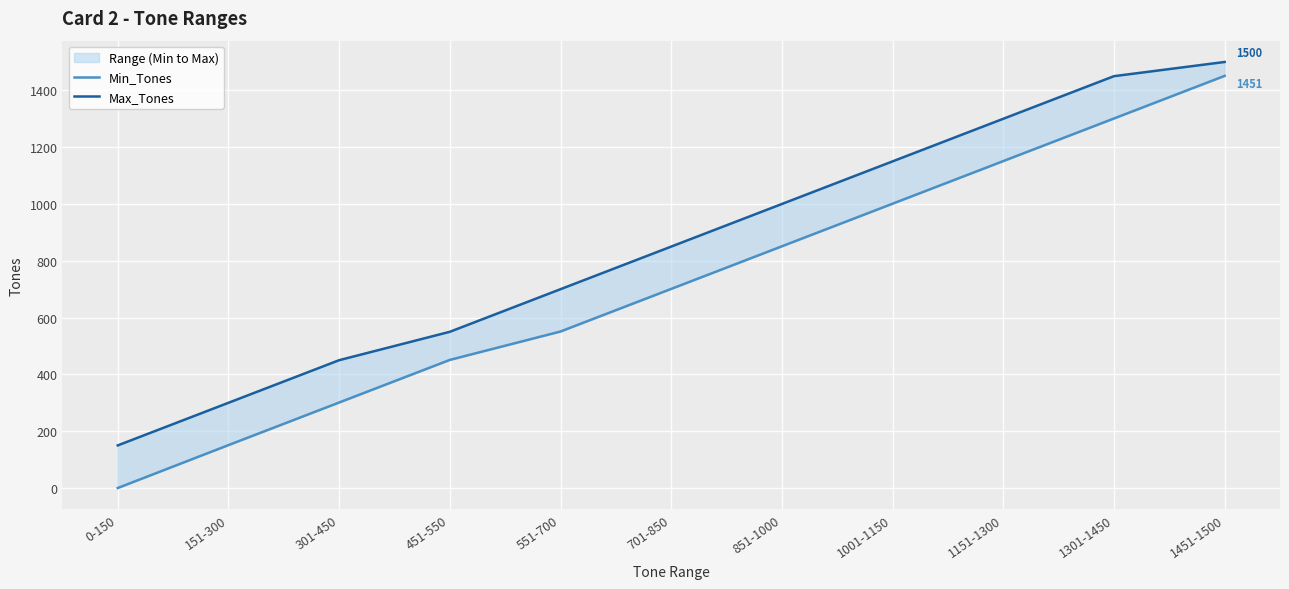

How many data points in Min_Tones are less than 701?

5